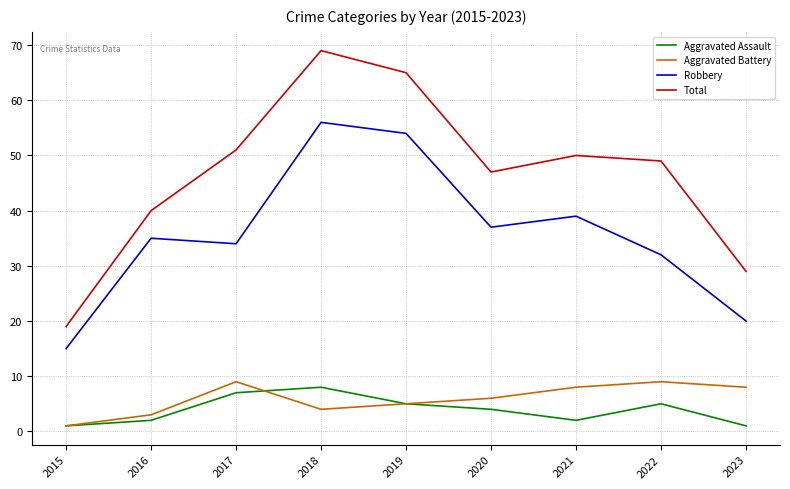

How many values in the Aggravated Assault series are below 4?

4